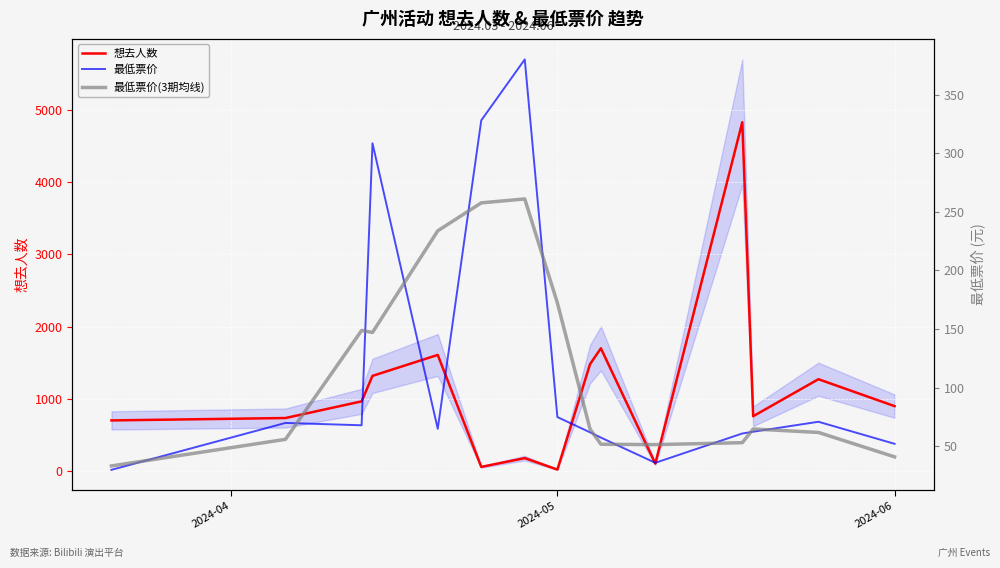

How many interior local peaks does the 想去人数 series have?

5